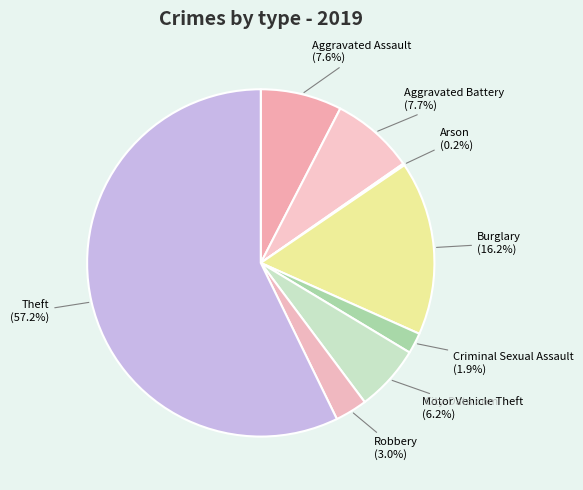

What is the largest slice in the pie chart?

Theft